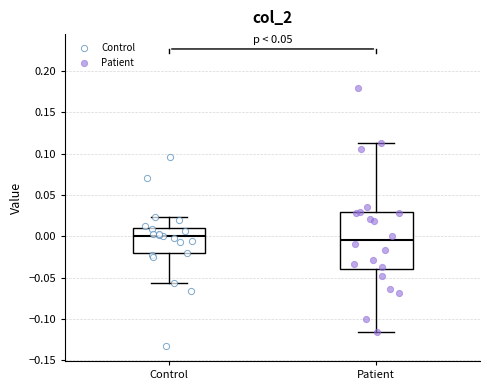

Reading left to right, transcribe this box plot: for each box, give where its median line is, the range the box spans, and where its two whiskers end, as read against the y-axis. The values are not printed on the chart, so give them approximately, as read against the axis.

Control: median 0.000, box -0.020 to 0.010, whiskers -0.055 to 0.025
Patient: median -0.005, box -0.040 to 0.030, whiskers -0.115 to 0.115